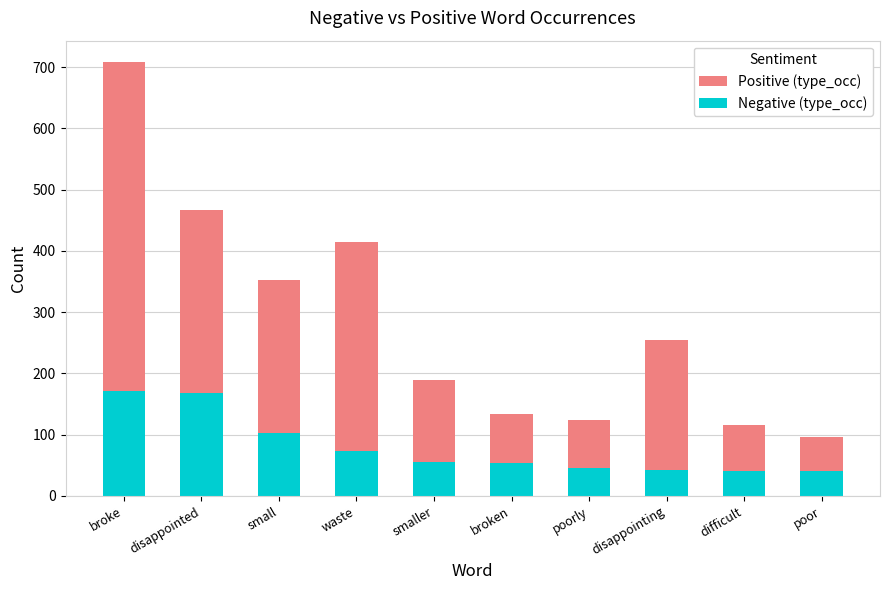

What position from the left is poor?

10